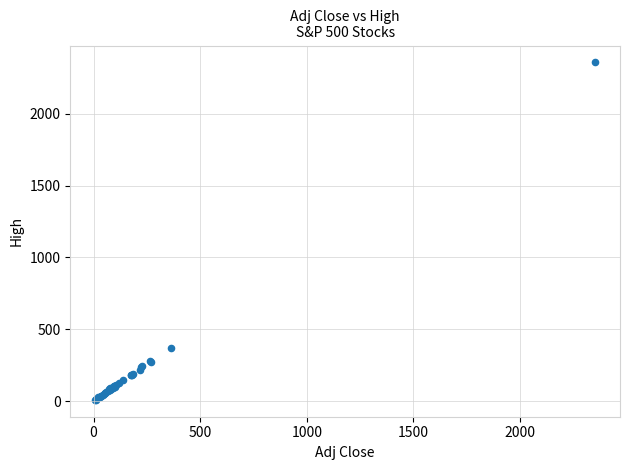

What Y value in the scatter plot is closest to 1183?

366.8